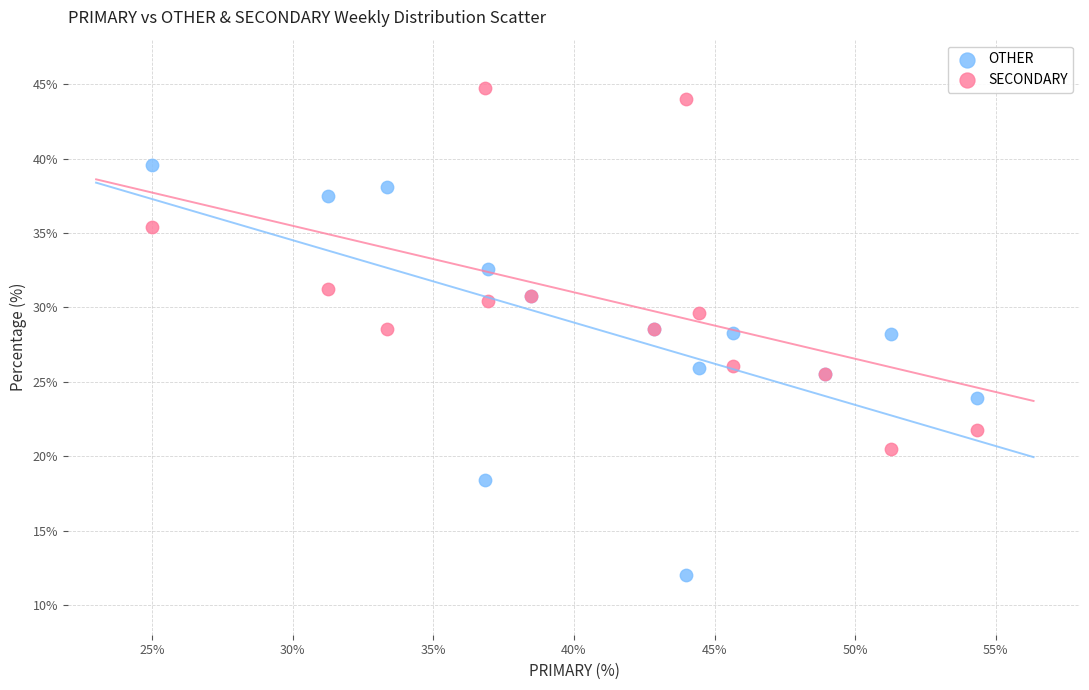

Which series reaches the minimum Y coordinate?

OTHER